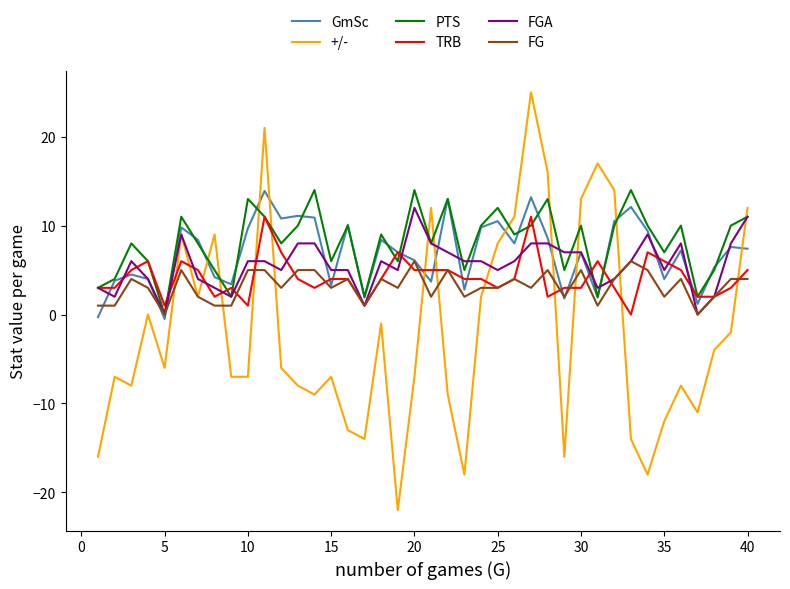

What is the sum of all PTS values?

326.0